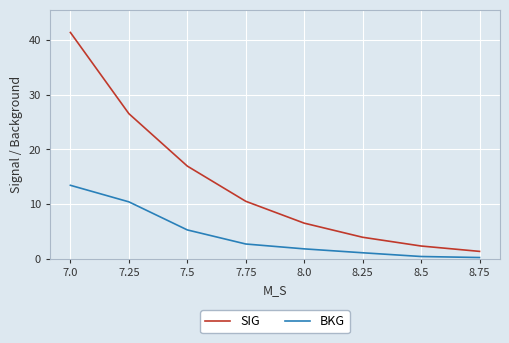

Which series changed the most between 7.5 and 8.5?

SIG